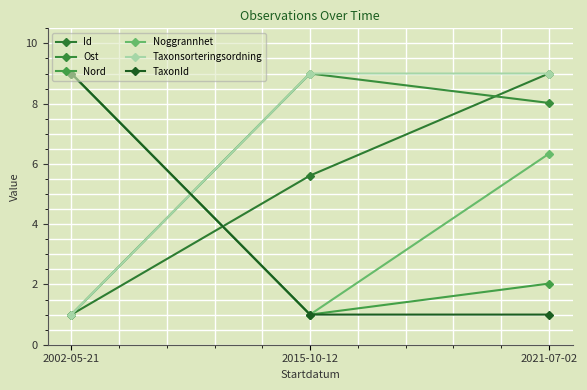

Reading left to right, extract all data points from this chart.

Id: 2002-05-21=1.0	2015-10-12=5.6	2021-07-02=9.0
Ost: 2002-05-21=1.0	2015-10-12=9.0	2021-07-02=8.0
Nord: 2002-05-21=9.0	2015-10-12=1.0	2021-07-02=2.0
Noggrannhet: 2002-05-21=9.0	2015-10-12=1.0	2021-07-02=6.3
Taxonsorteringsordning: 2002-05-21=1.0	2015-10-12=9.0	2021-07-02=9.0
TaxonId: 2002-05-21=9.0	2015-10-12=1.0	2021-07-02=1.0